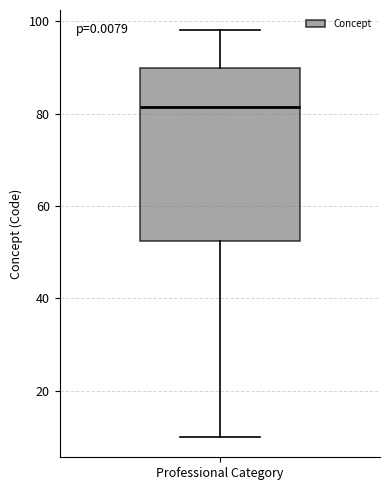

Read this box plot against the y-axis: the position of the median line, the range covered by the box, and the ends of both whiskers. The values are not printed on the chart, so give them approximately, as read against the axis.

median 82, box 52 to 90, whiskers 10 to 98